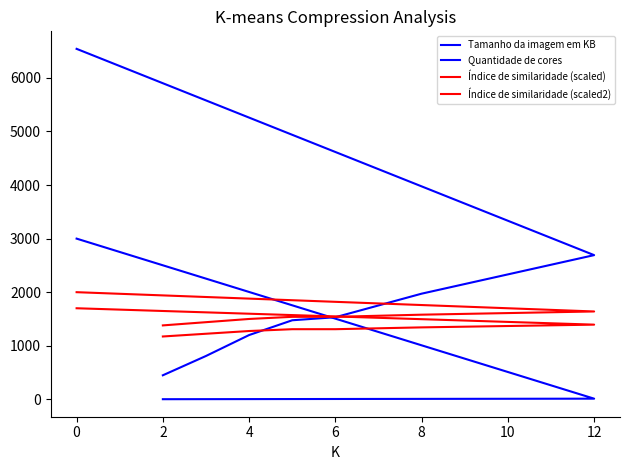

Reading left to right, what are all the values shown in this chart?

Tamanho da imagem em KB: 6542.9	2691.9	1972.2	1532.4	1475.7	1199.8	809.1	448.7
Quantidade de cores: 3000.0	12.0	8.0	6.0	5.0	4.0	3.0	2.0
Índice de similaridade (scaled): 2000.0	1640.0	1580.0	1540.0	1540.0	1500.0	1440.0	1380.0
Índice de similaridade (scaled2): 1700.0	1394.0	1343.0	1309.0	1309.0	1275.0	1224.0	1173.0